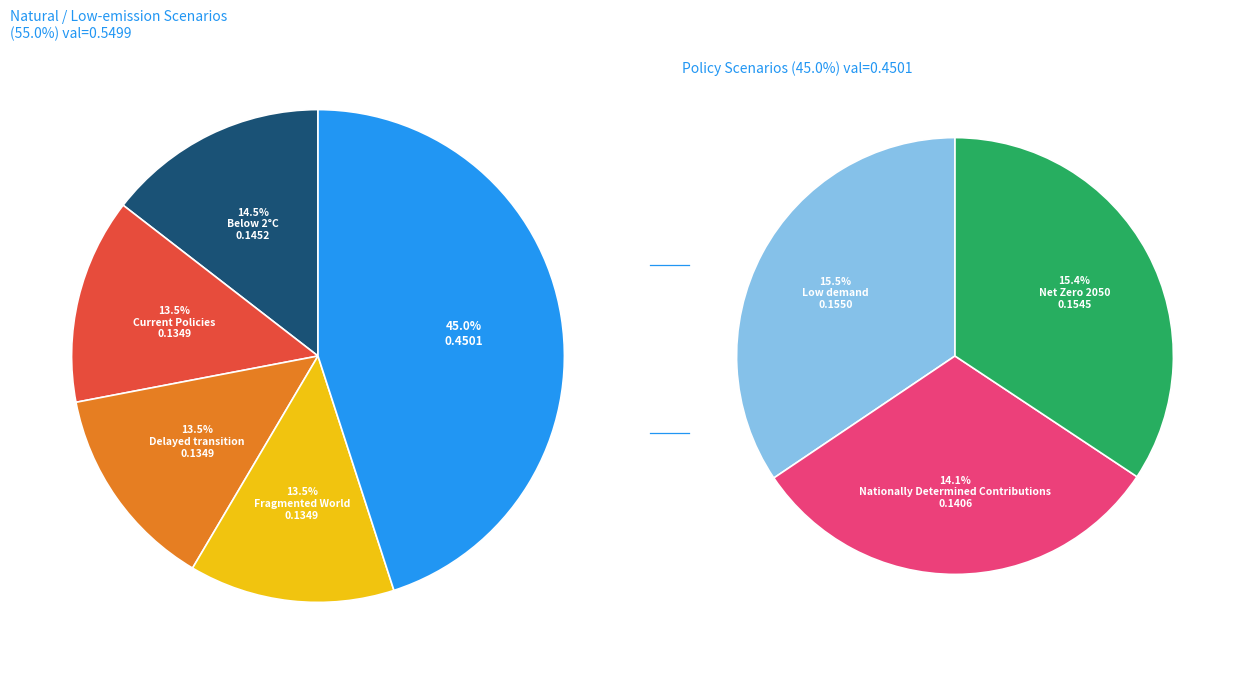

To the nearest percent, what percentage of the pie is Net Zero 2050?

15%